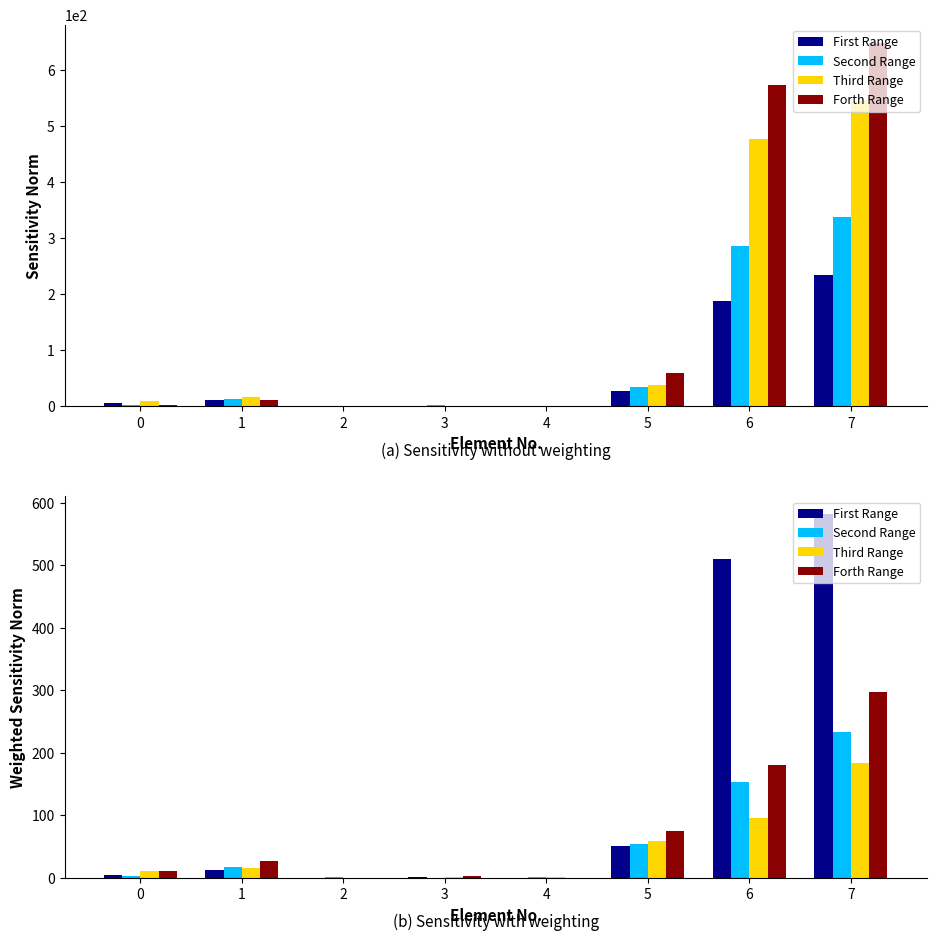

What is the total value across all series at 4?

2